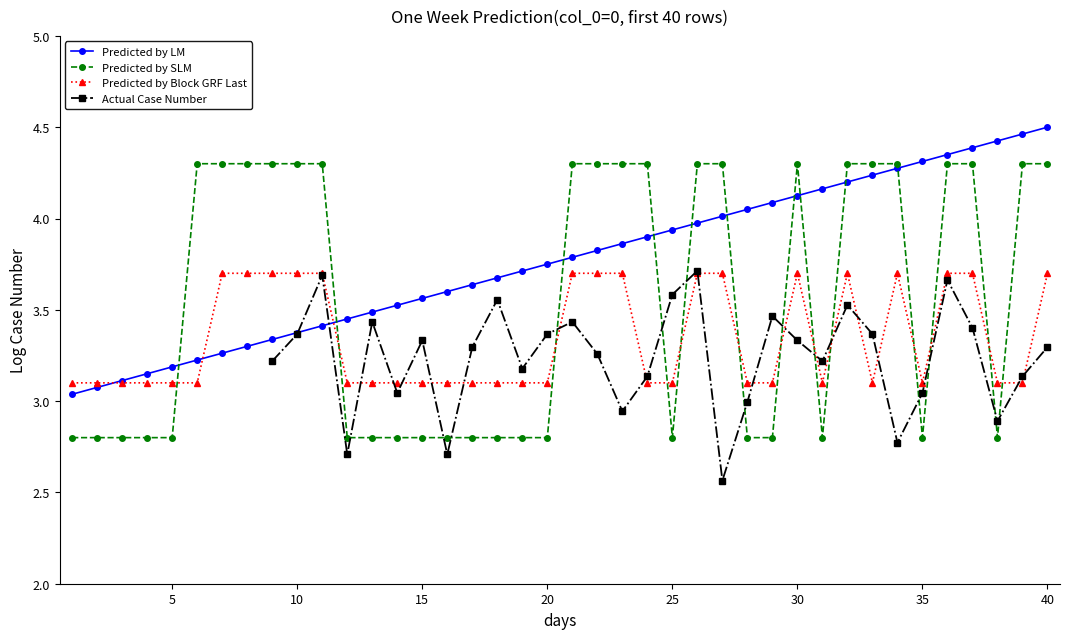

True or false: Predicted by Block GRF Last has more than 0 interior local peaks.

True